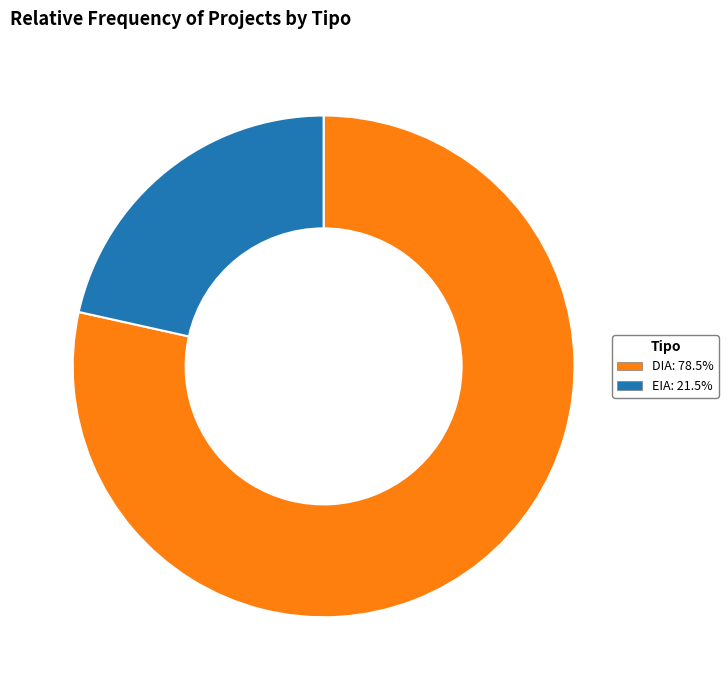

True or false: DIA accounts for 78% of the total.

True